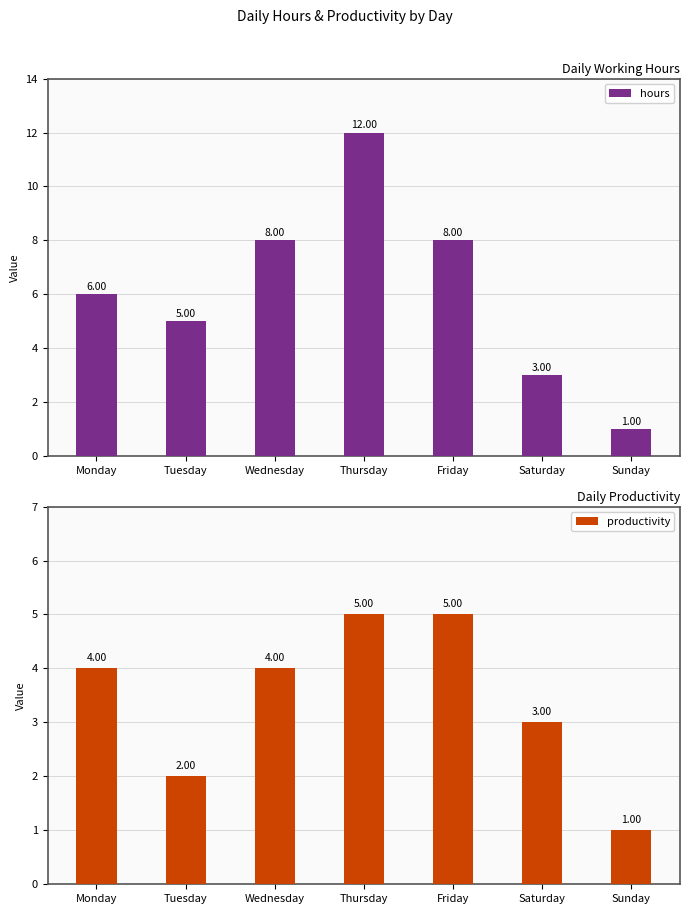

What is the difference between the highest and lowest values at Friday?

3